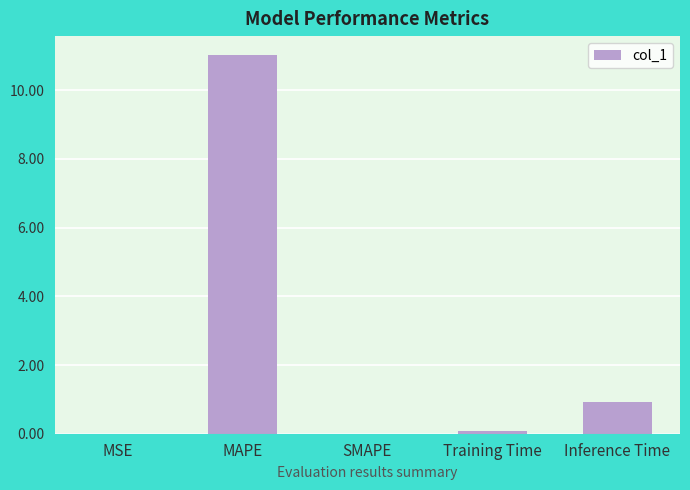

How many categories are shown in the chart?

5